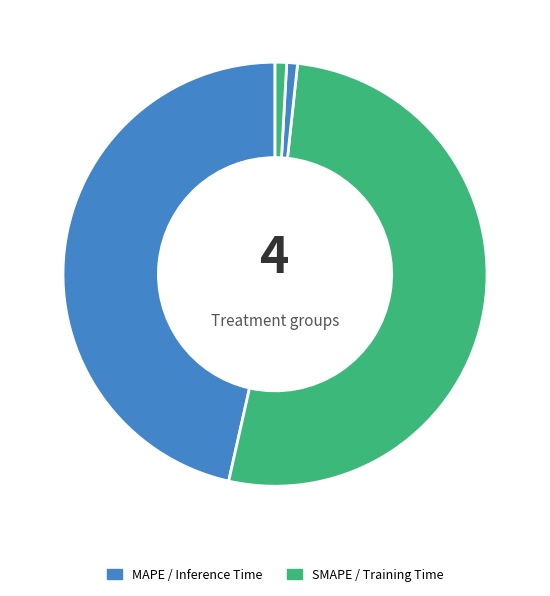

Which category has the smallest portion of the pie?

Training Time